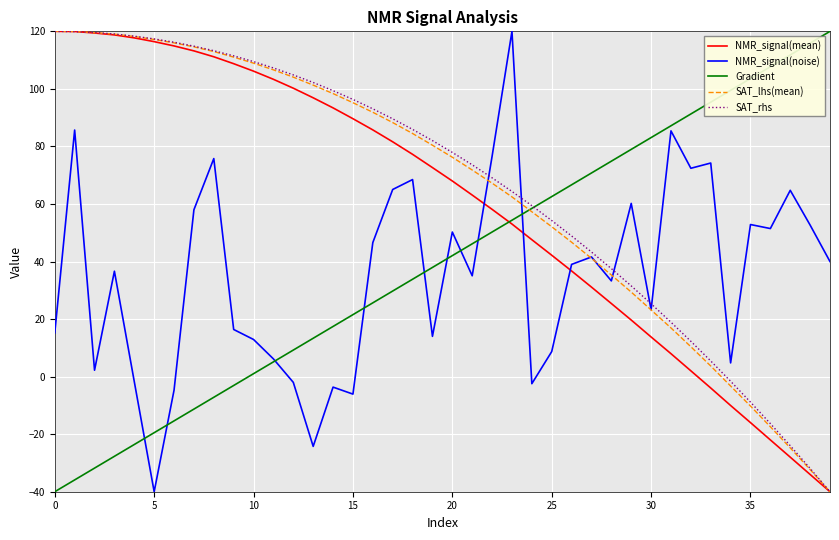

What are all the series names shown in the legend?

NMR_signal(mean), NMR_signal(noise), Gradient, SAT_lhs(mean), SAT_rhs